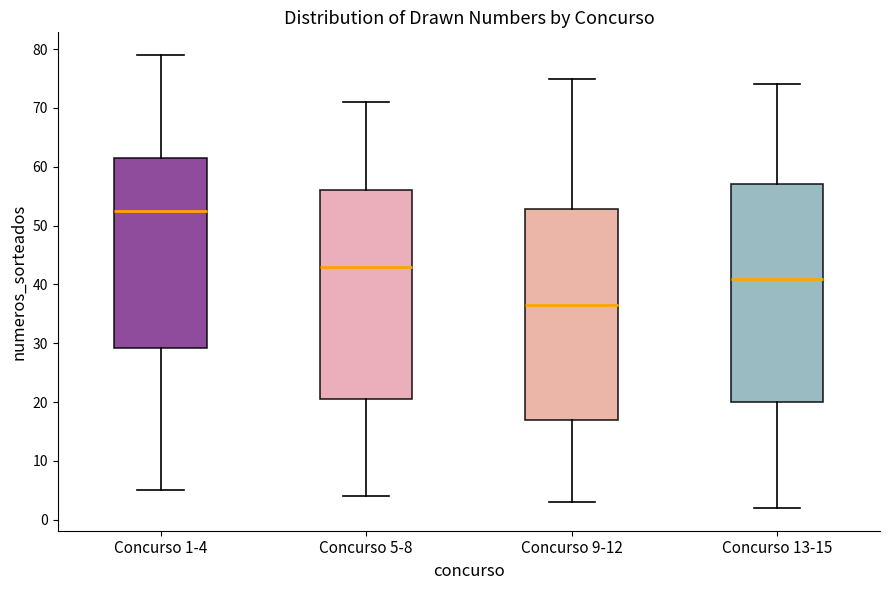

Reading left to right, transcribe this box plot: for each box, give where its median line is, the range the box spans, and where its two whiskers end, as read against the y-axis. The values are not printed on the chart, so give them approximately, as read against the axis.

Concurso 1-4: median 53, box 29 to 62, whiskers 5 to 79
Concurso 5-8: median 43, box 21 to 56, whiskers 4 to 71
Concurso 9-12: median 37, box 17 to 53, whiskers 3 to 75
Concurso 13-15: median 41, box 20 to 57, whiskers 2 to 74